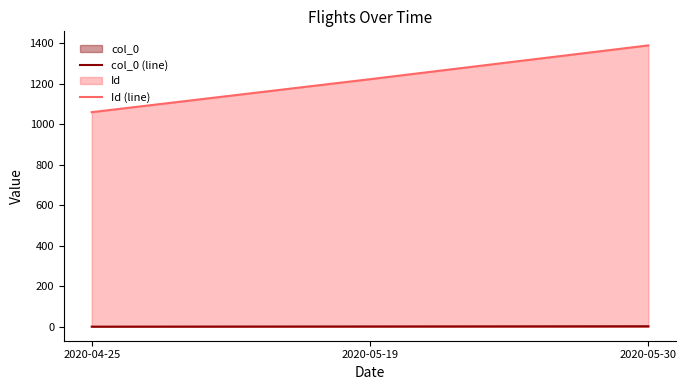

Which series has the widest spread of values?

Id (line)